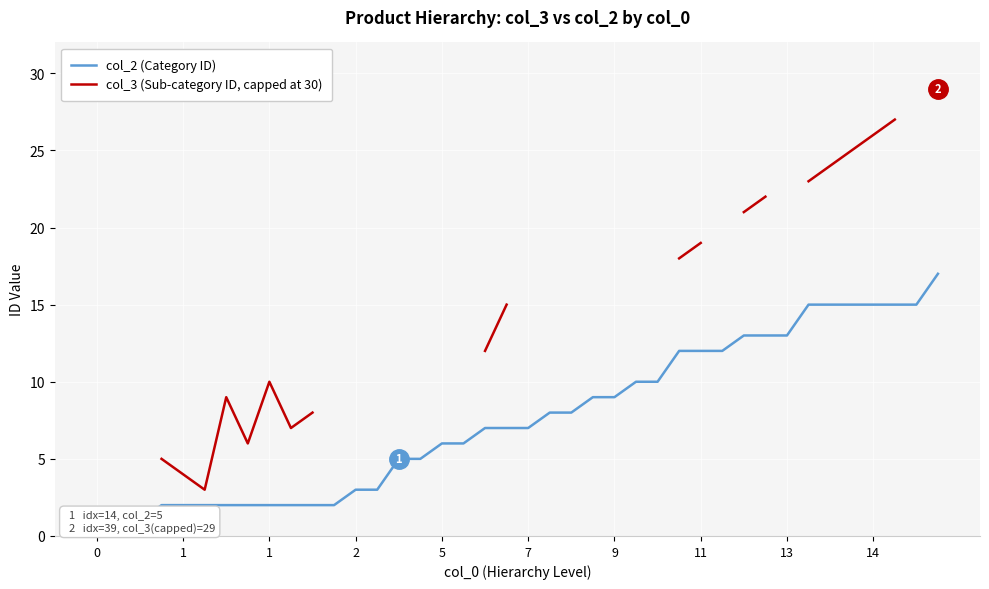

Between 5 and 9, which series saw the biggest shift?

col_2 (Category ID)